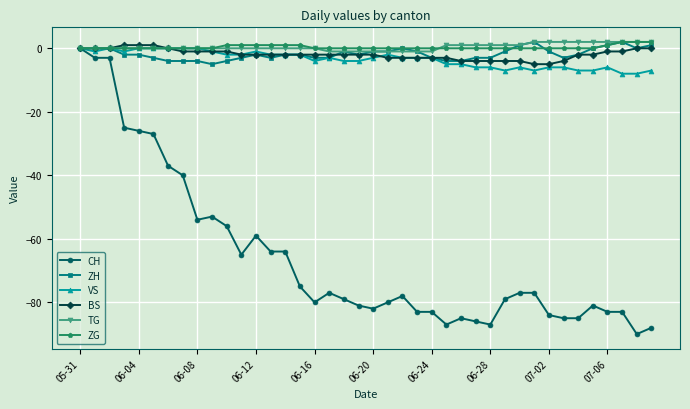

Which series has the widest spread of values?

CH